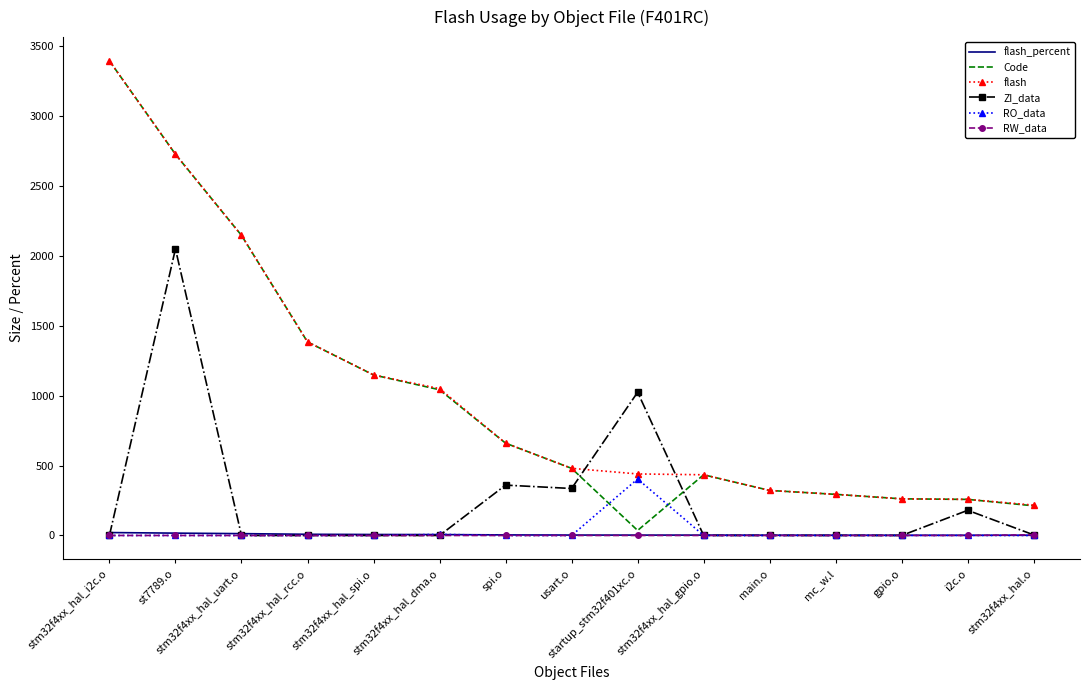

The value of RO_data at usart.o is -124.1. True or false?

False